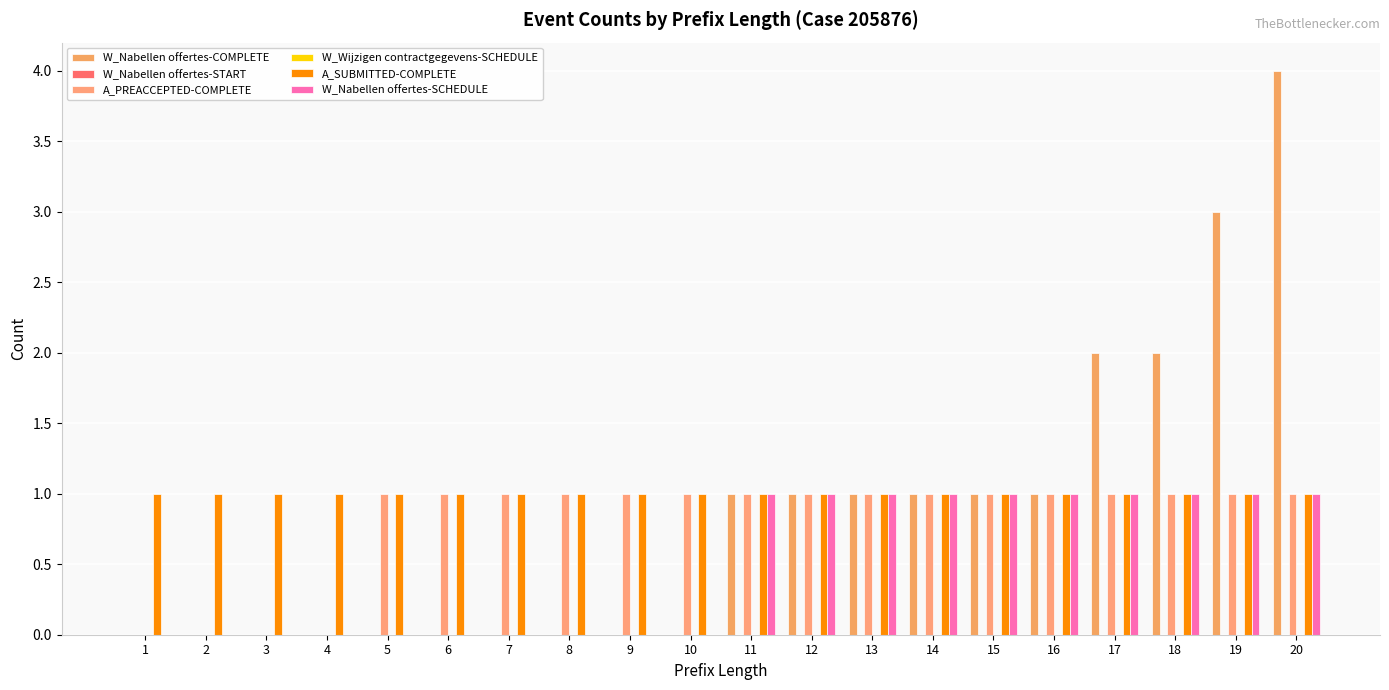

Which category has the lowest value in the W_Wijzigen contractgegevens-SCHEDULE series?

1